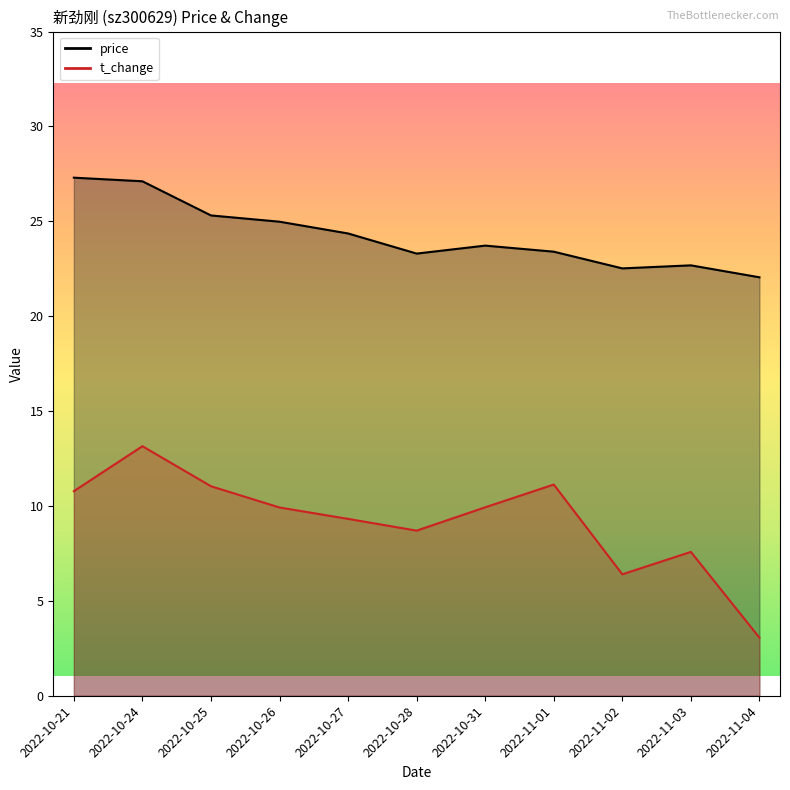

What is the difference between the maximum and second lowest values in the price series?

4.8